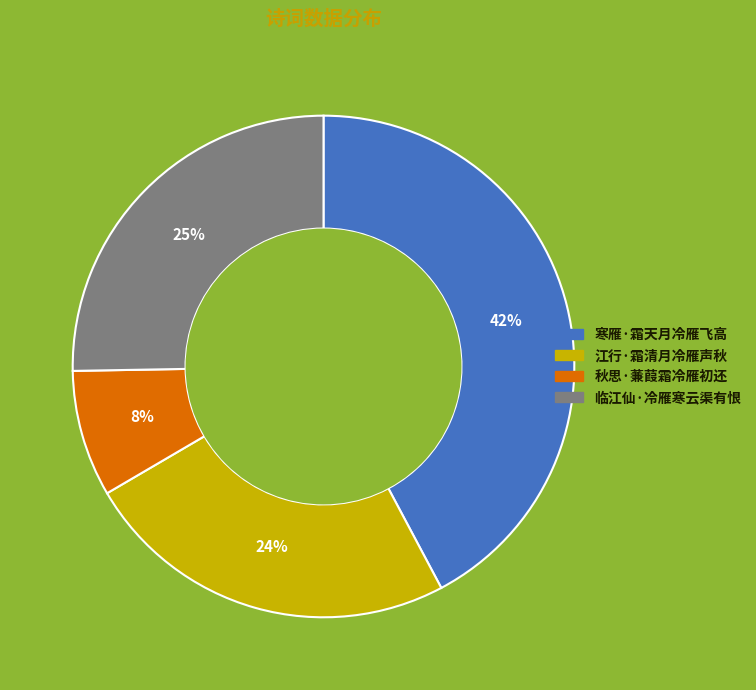

What is the ratio of the value at 寒雁·霜天月冷雁飞高 to the value at 秋思·蒹葭霜冷雁初还?

5.2